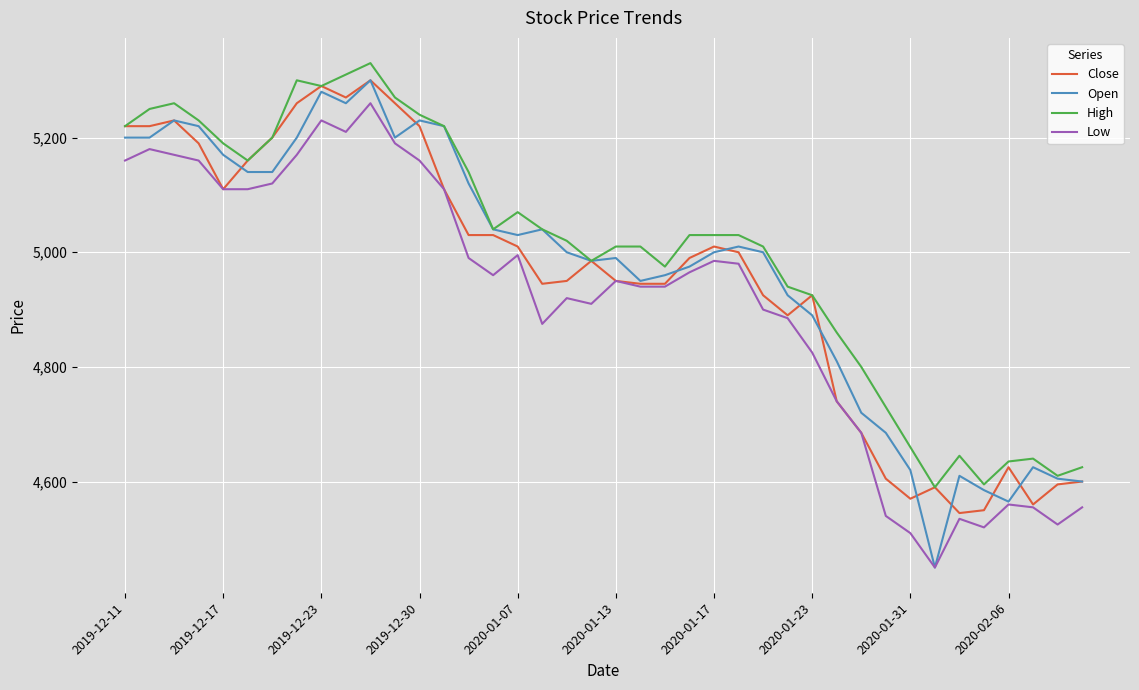

What is the minimum value shown in the chart?

4450